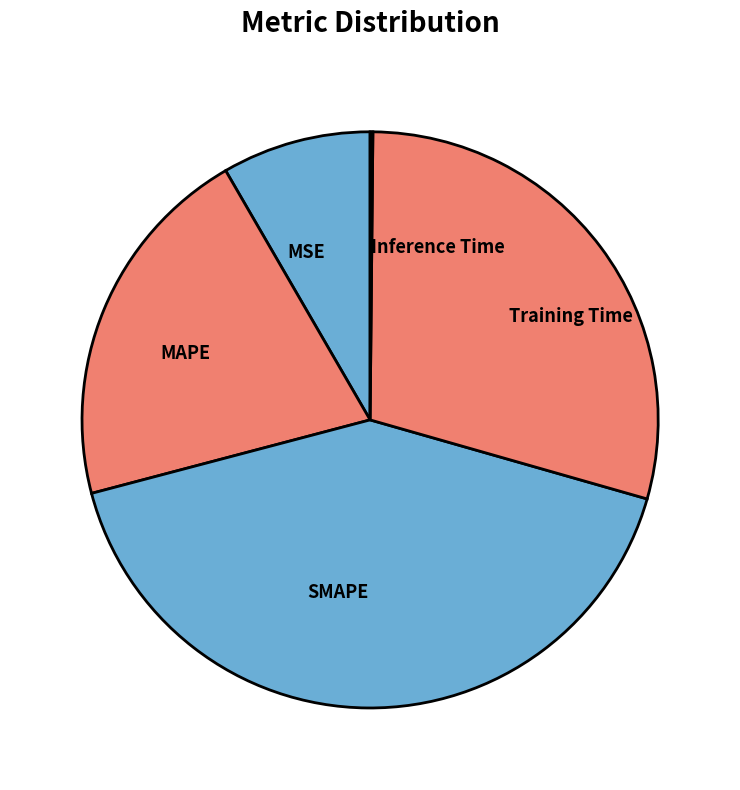

Is it true that MSE is 15% of the pie?

False